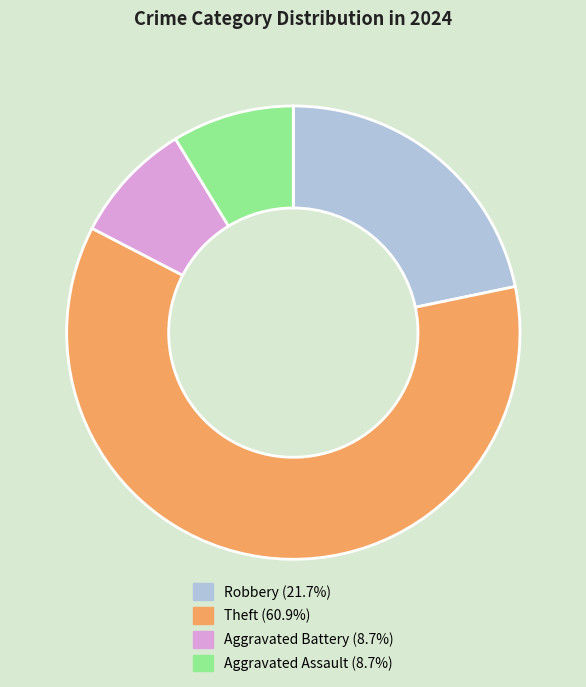

Approximately how many times larger is the value at Aggravated Assault (8.7%) compared to Robbery (21.7%)?

0.4